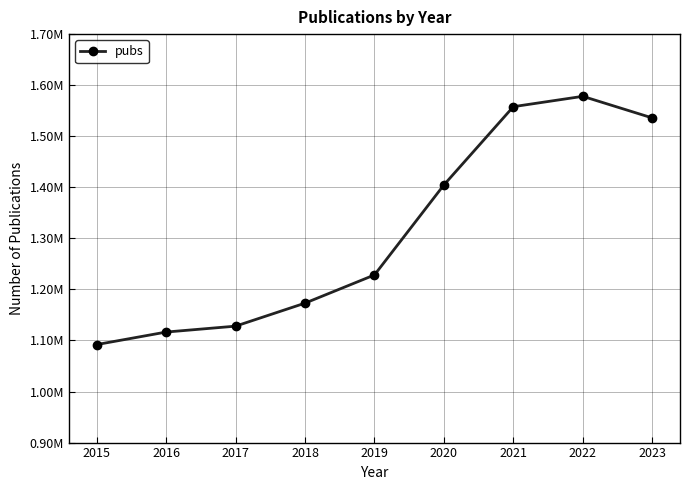

Does the chart have visible grid lines?

Yes